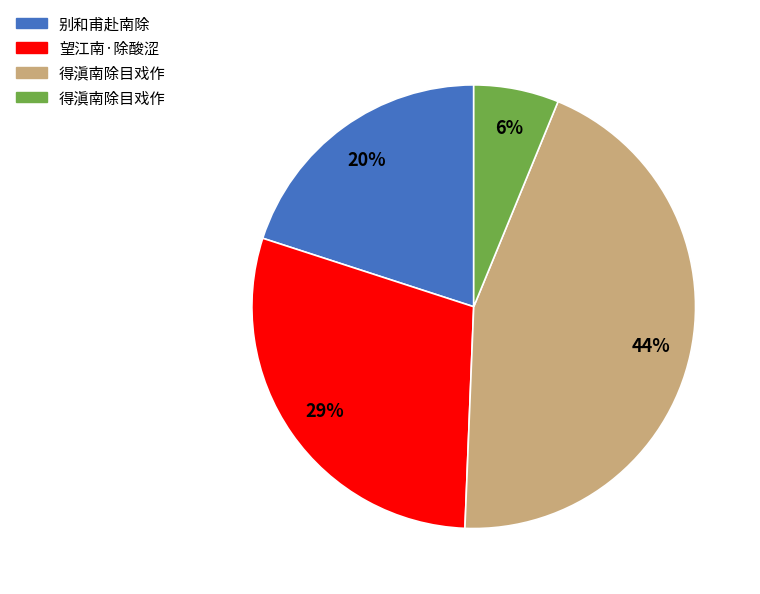

Does any single category account for the majority?

No